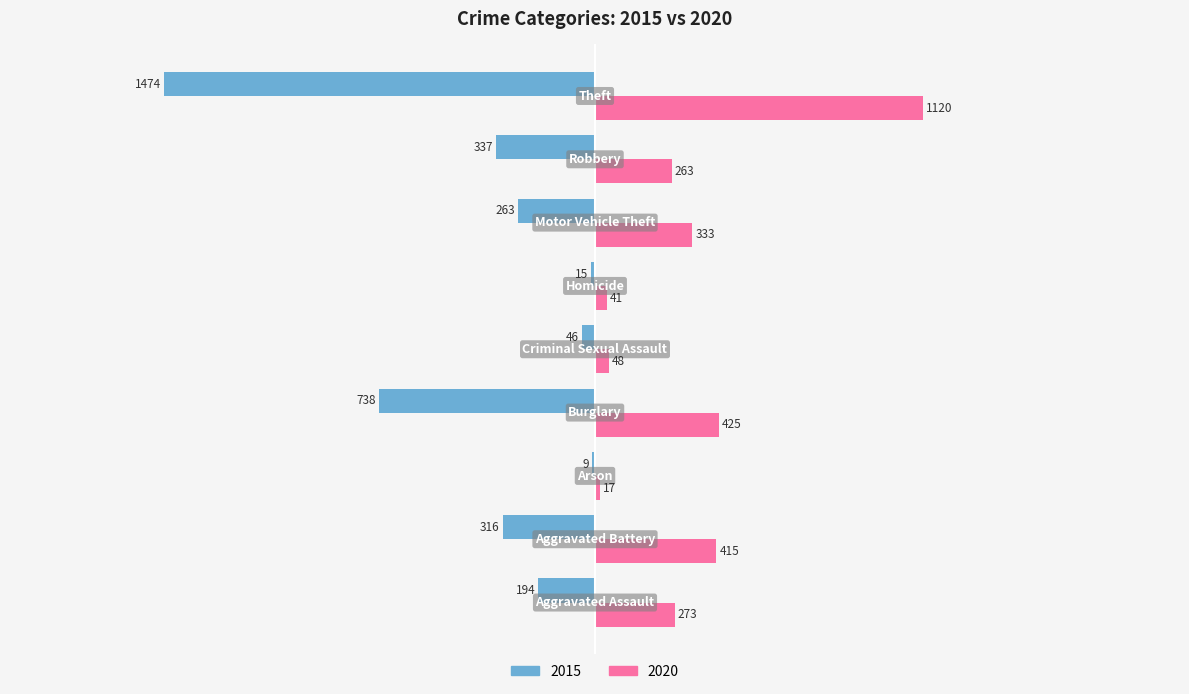

What is the greatest value displayed?

1120